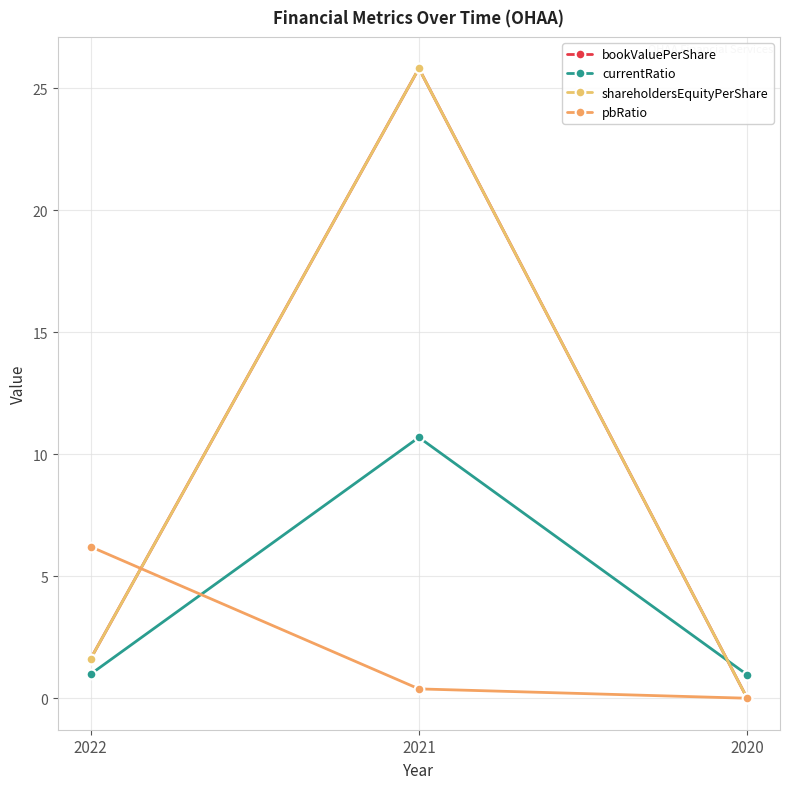

Rank the categories by currentRatio value from lowest to highest.

2020, 2022, 2021